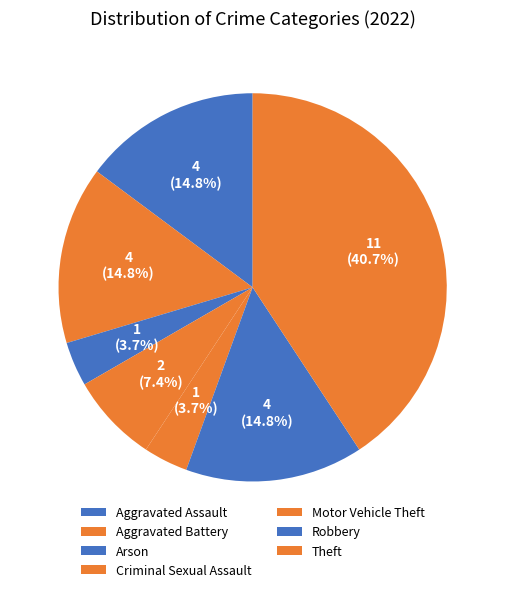

Is it true that Motor Vehicle Theft is 15% of the pie?

False